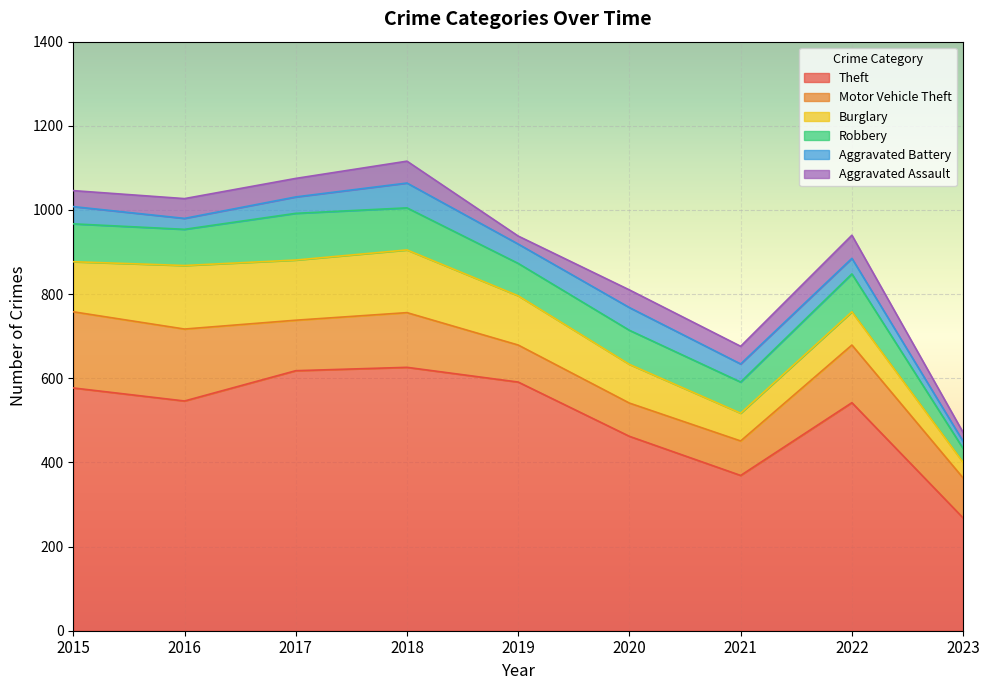

What is the spread (max minus min) of values at 2018?

574